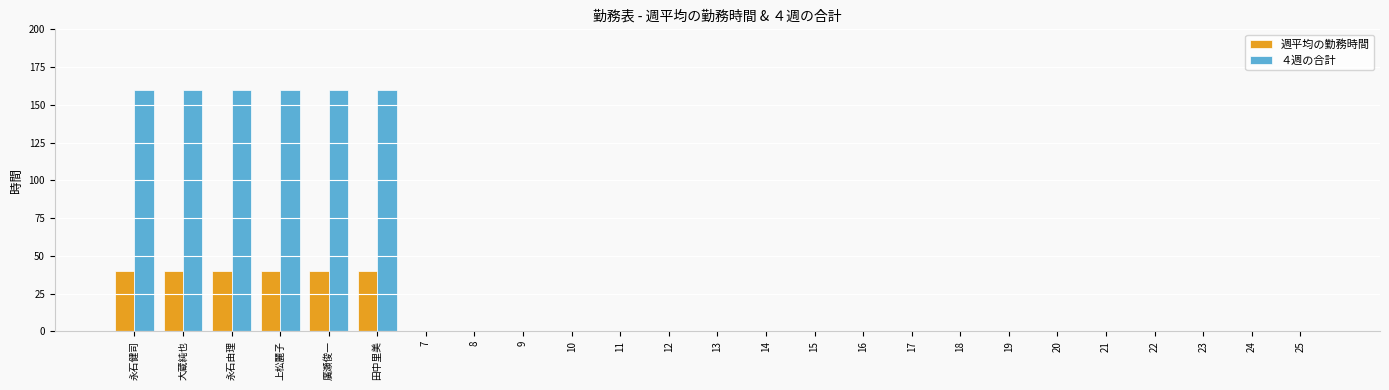

True or false: 週平均の勤務時間 has a value of 0 at 15.

True